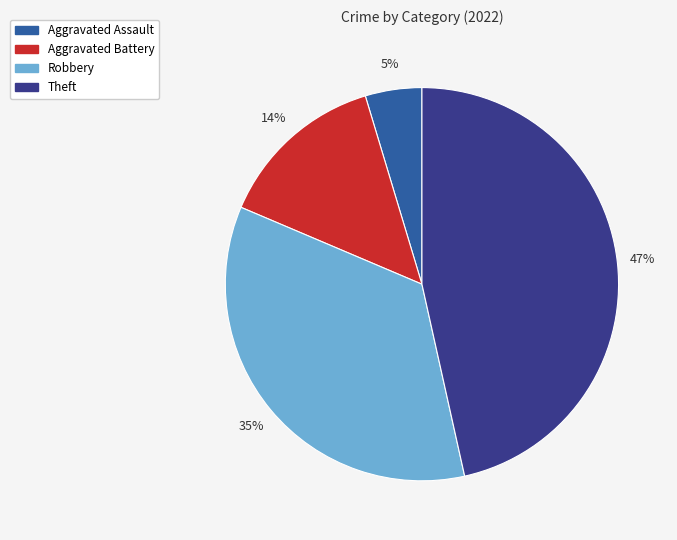

Do Theft and Robbery together represent more than half of the pie?

Yes